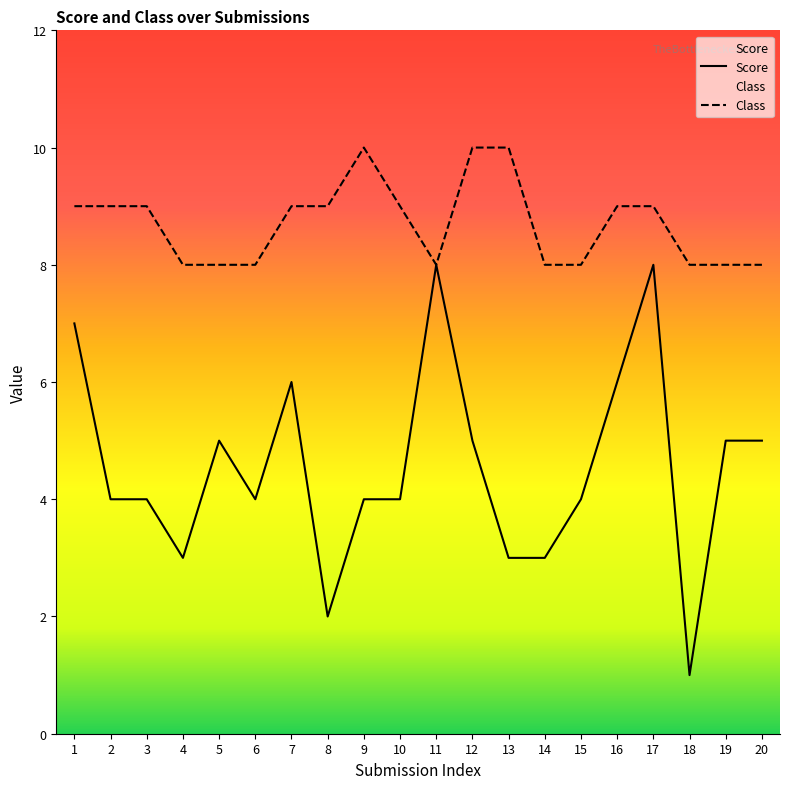

What is the difference between the maximum and second lowest values in the Score series?

6